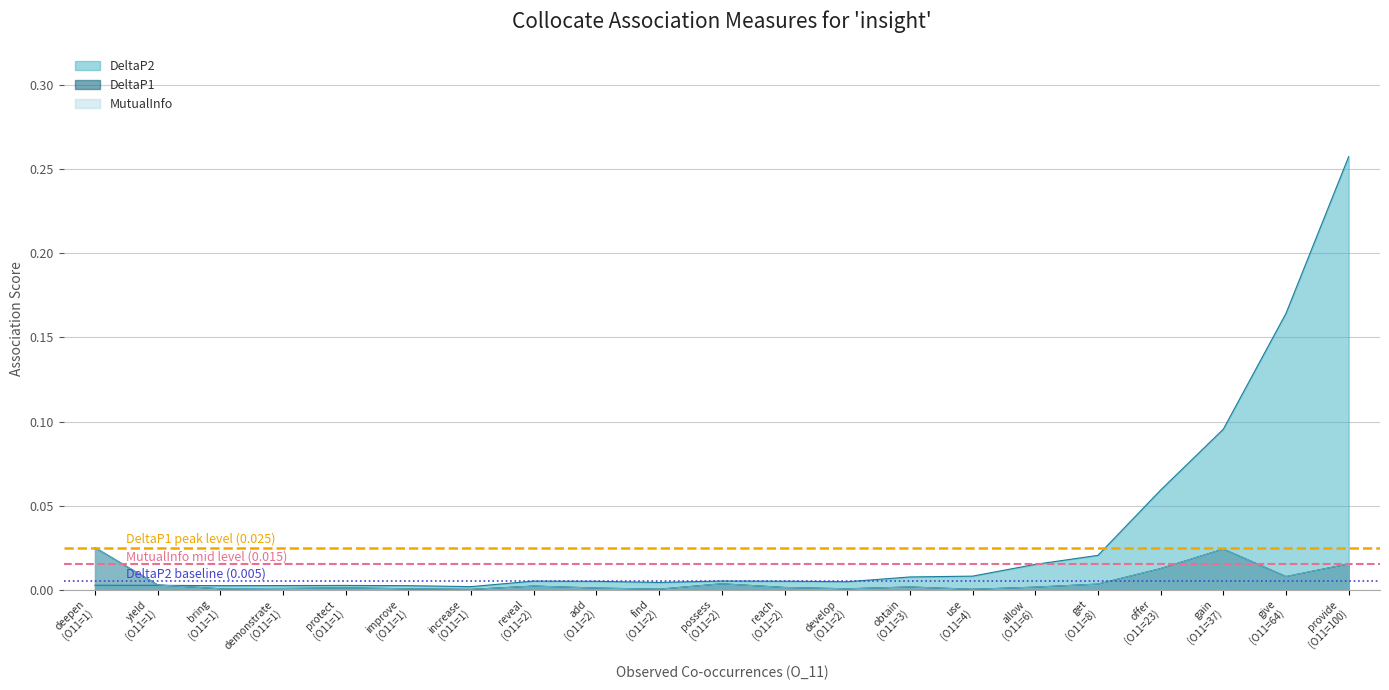

Which series changed the most between deepen and develop?

DeltaP1